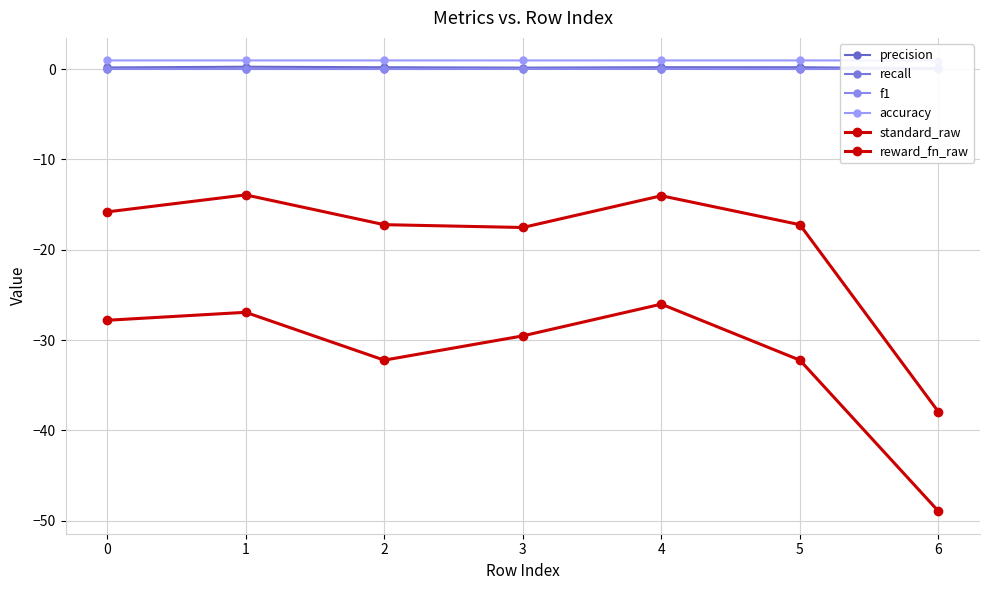

At which category does precision reach its first local valley?

3